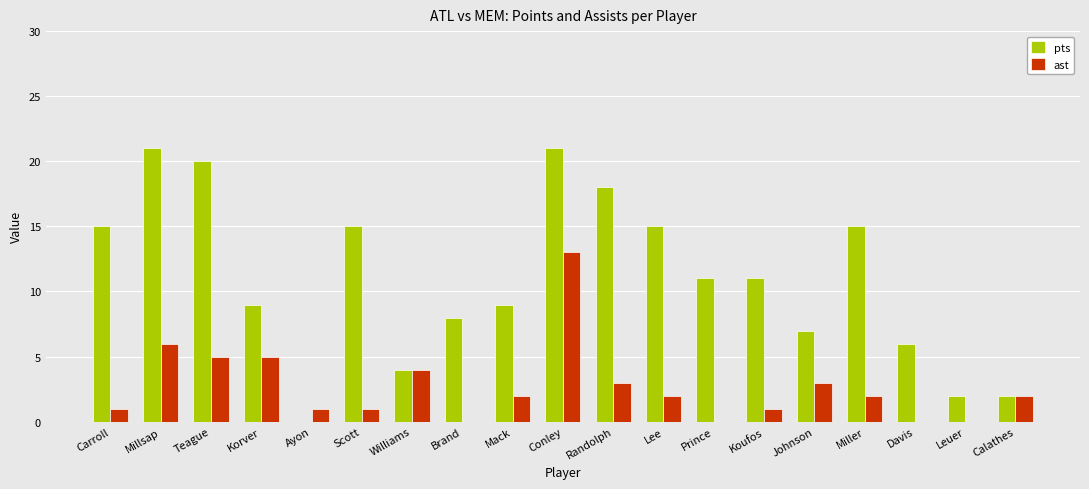

Reading right to left, extract all data points from this chart.

pts: 2	2	6	15	7	11	11	15	18	21	9	8	4	15	0	9	20	21	15
ast: 2	0	0	2	3	1	0	2	3	13	2	0	4	1	1	5	5	6	1